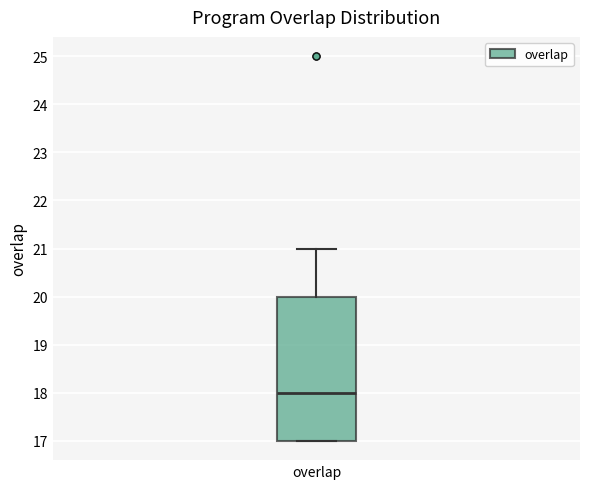

Where does the upper whisker of the box for overlap end on the y-axis? The values are not printed on the chart, so give them approximately, as read against the axis.

21